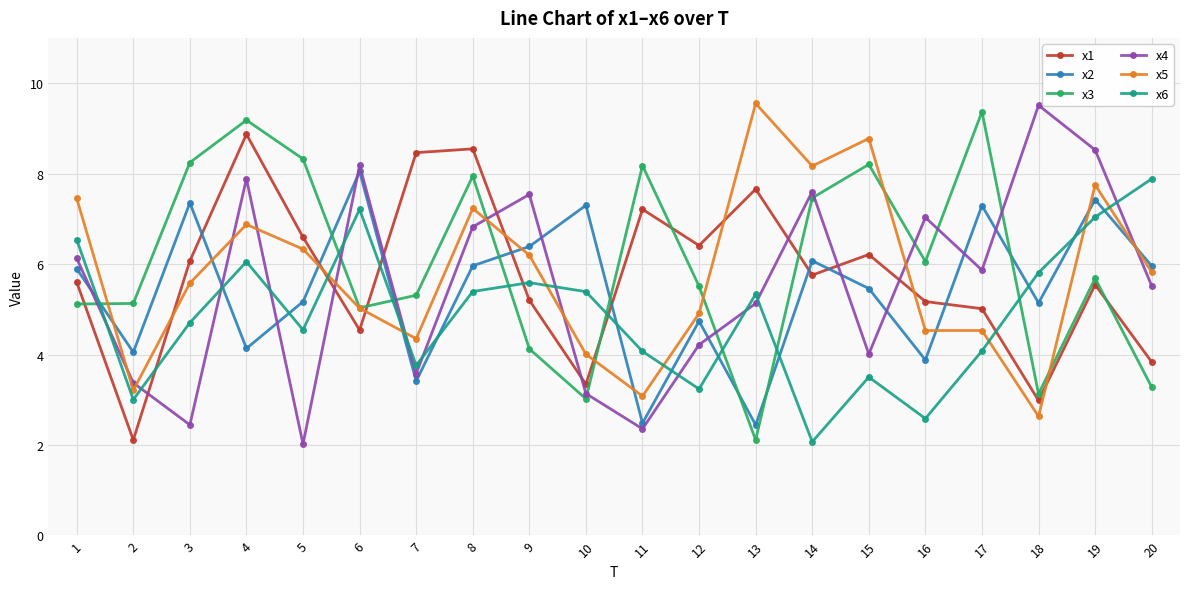

True or false: x5 and x3 cross at least once.

True